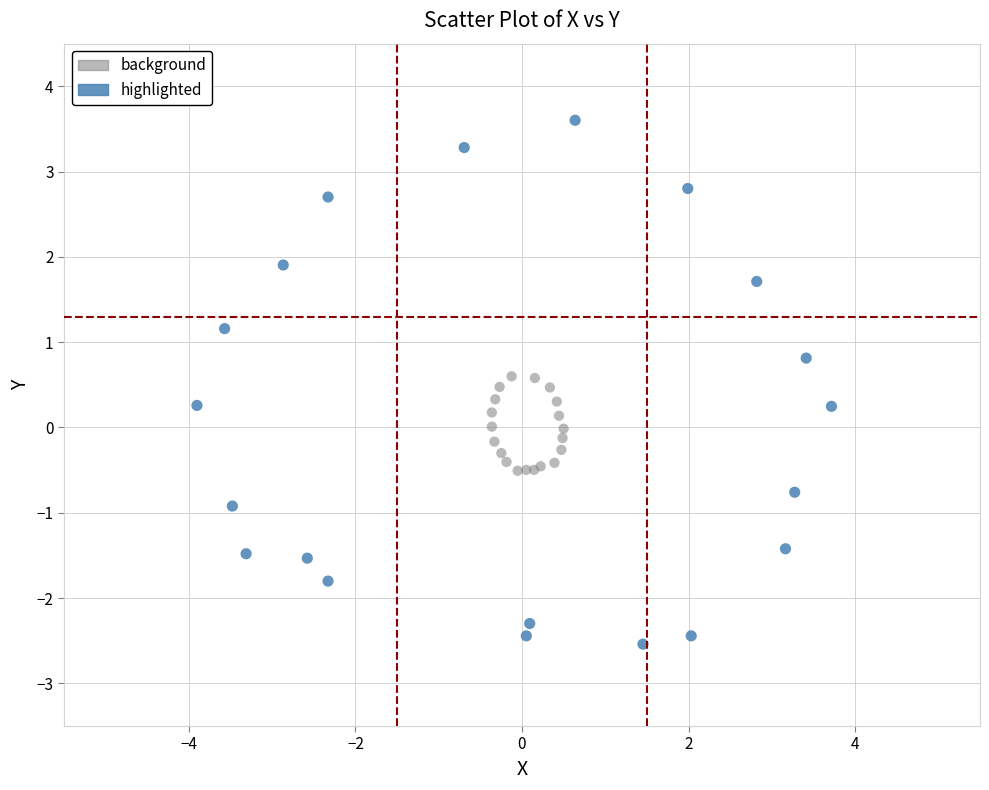

Which series has the widest spread of Y values?

highlighted